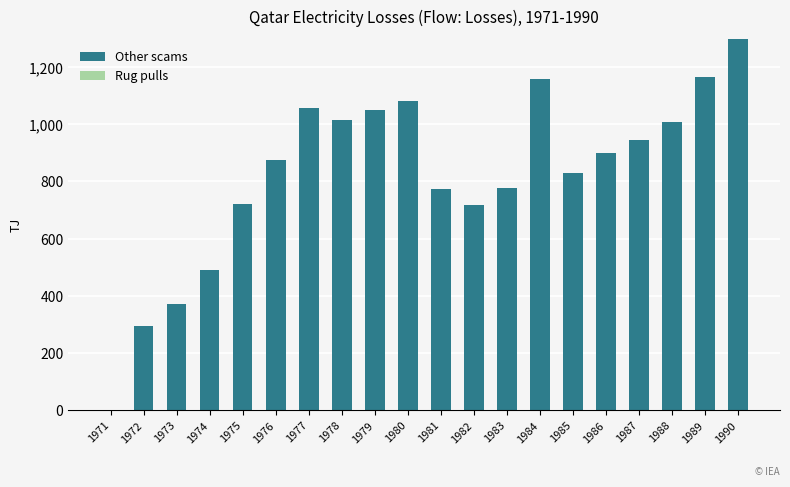

What is the maximum value shown in the chart?

1296